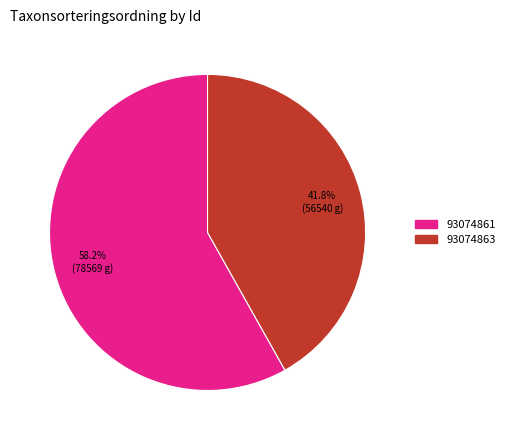

To the nearest percent, what portion does 93074863 represent?

42%